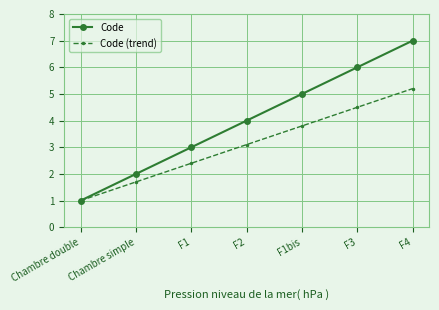

Is the value of Code at F2 greater than the value of Code (trend) at F3?

No